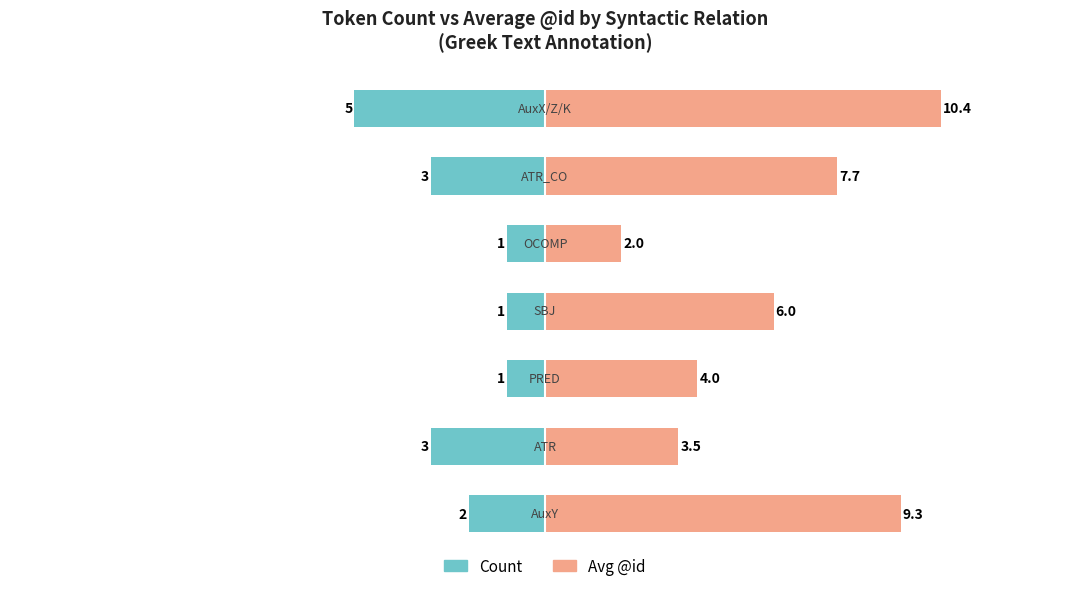

Does the chart contain stacked bars?

No